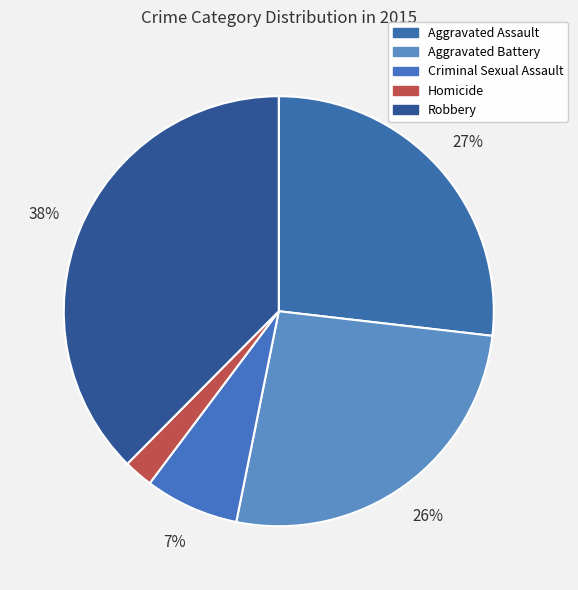

How many slices are in this pie chart?

5